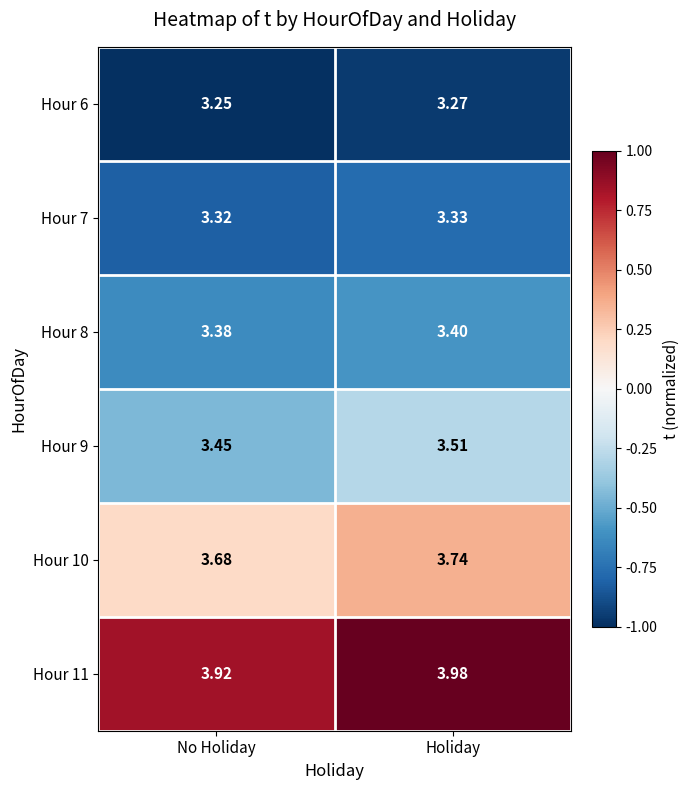

List the labels in order of Hour 8 value, largest first.

Holiday, No Holiday